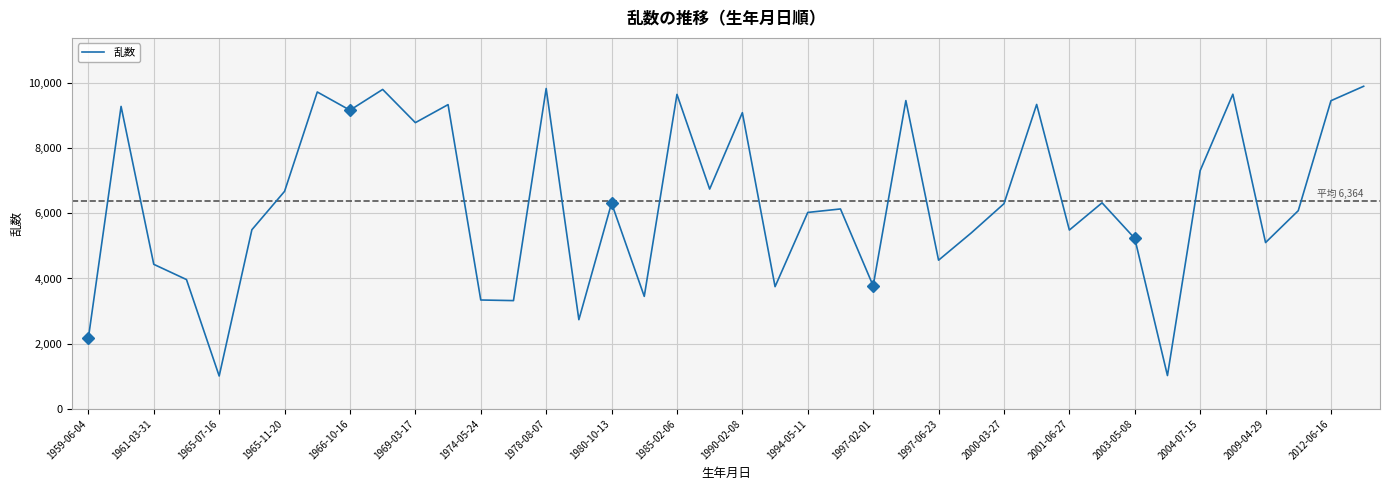

What is the sum of all values?

254581